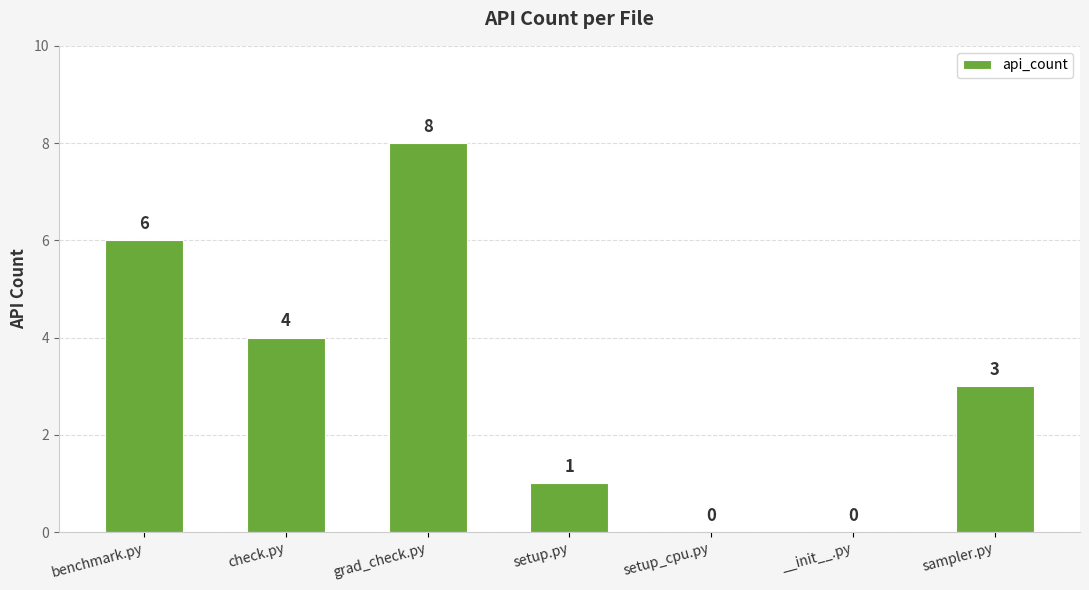

Which label corresponds to the largest value in the chart?

grad_check.py